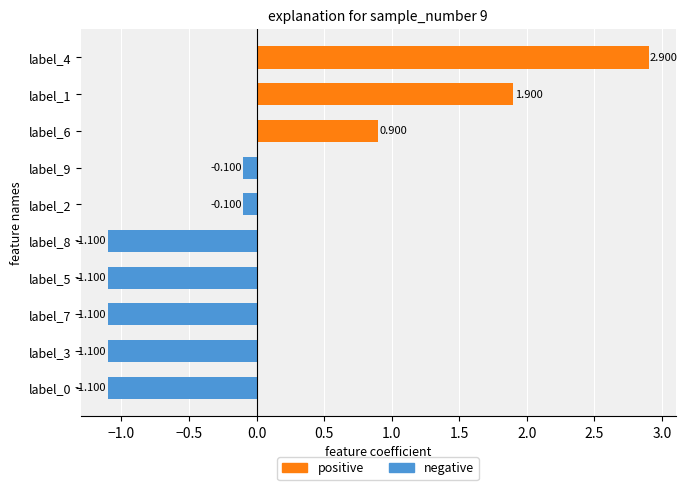

What is the greatest value displayed?

2.9